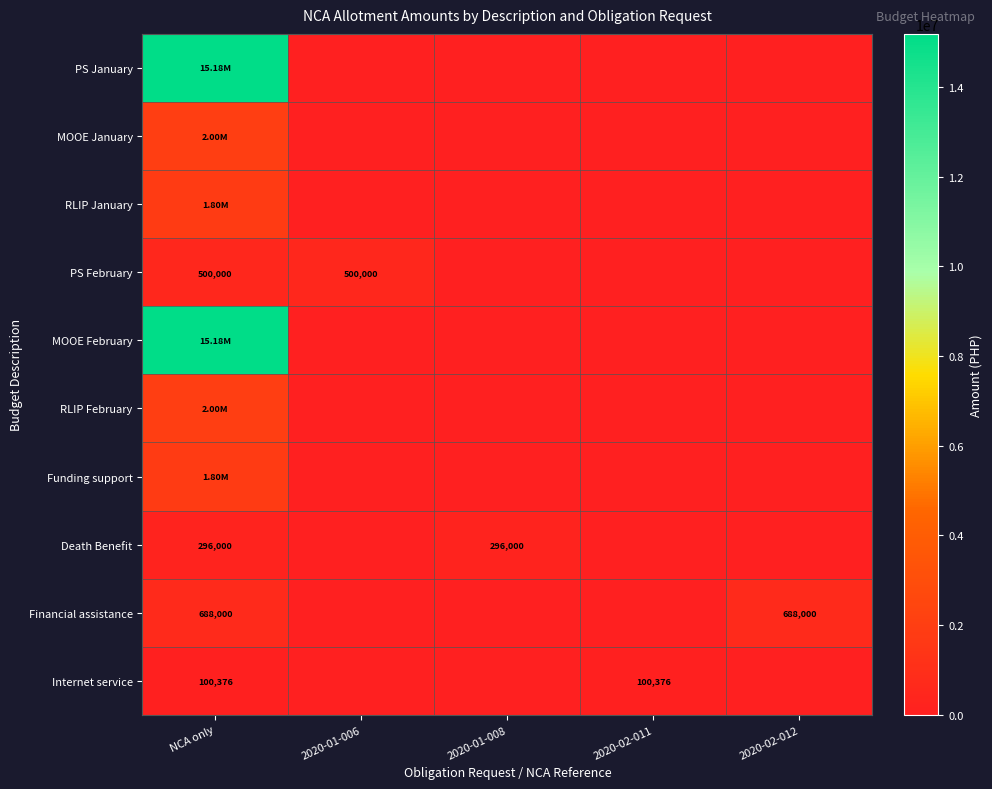

Which series has the largest total across all categories?

PS January